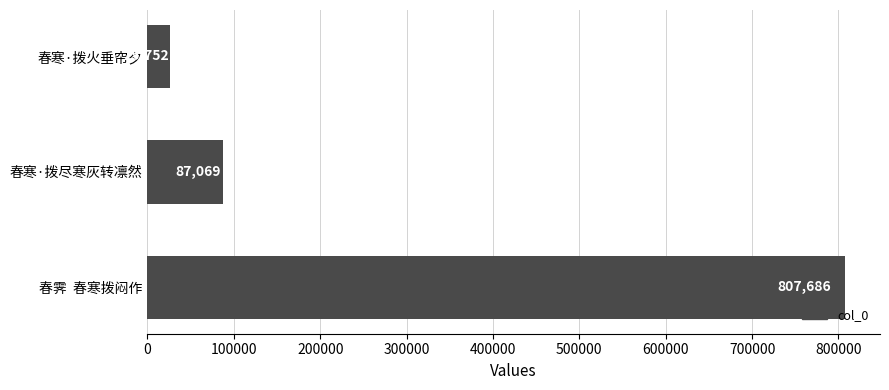

What is the change in value from 春霁  春寒拨闷作 to 春寒·拨尽寒灰转凛然?

-720617